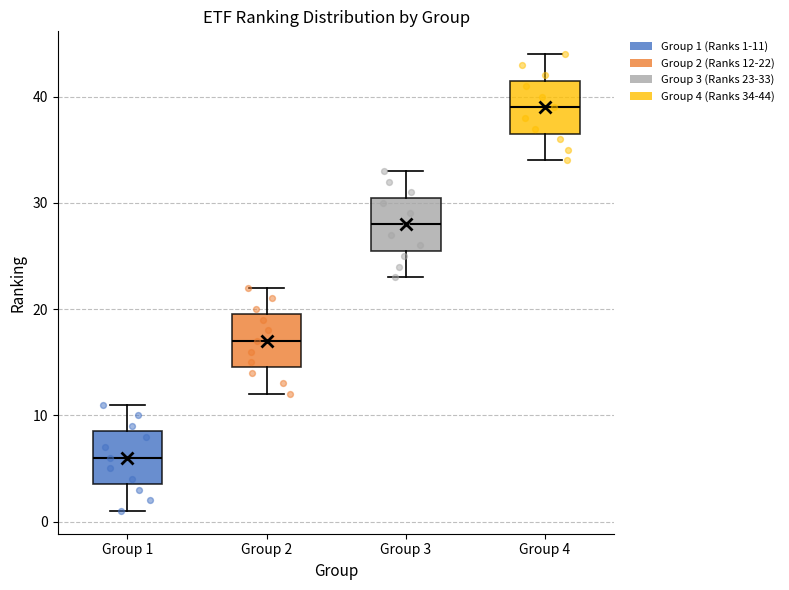

Where does the median line of the box for Group 3 sit on the y-axis? The values are not printed on the chart, so give them approximately, as read against the axis.

28